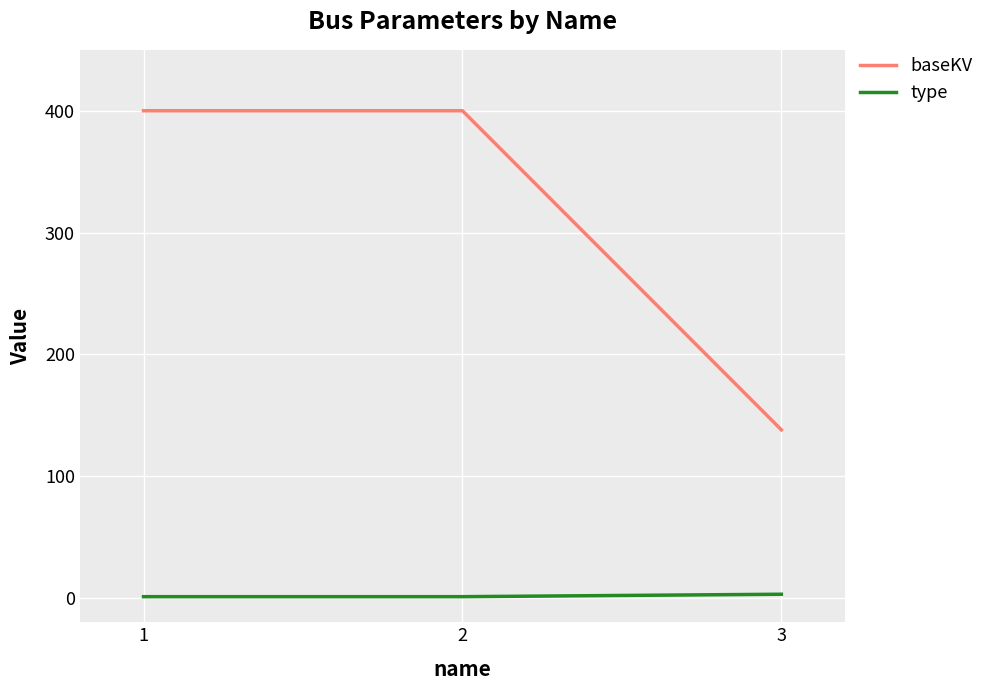

Which series has the largest range (max minus min)?

baseKV